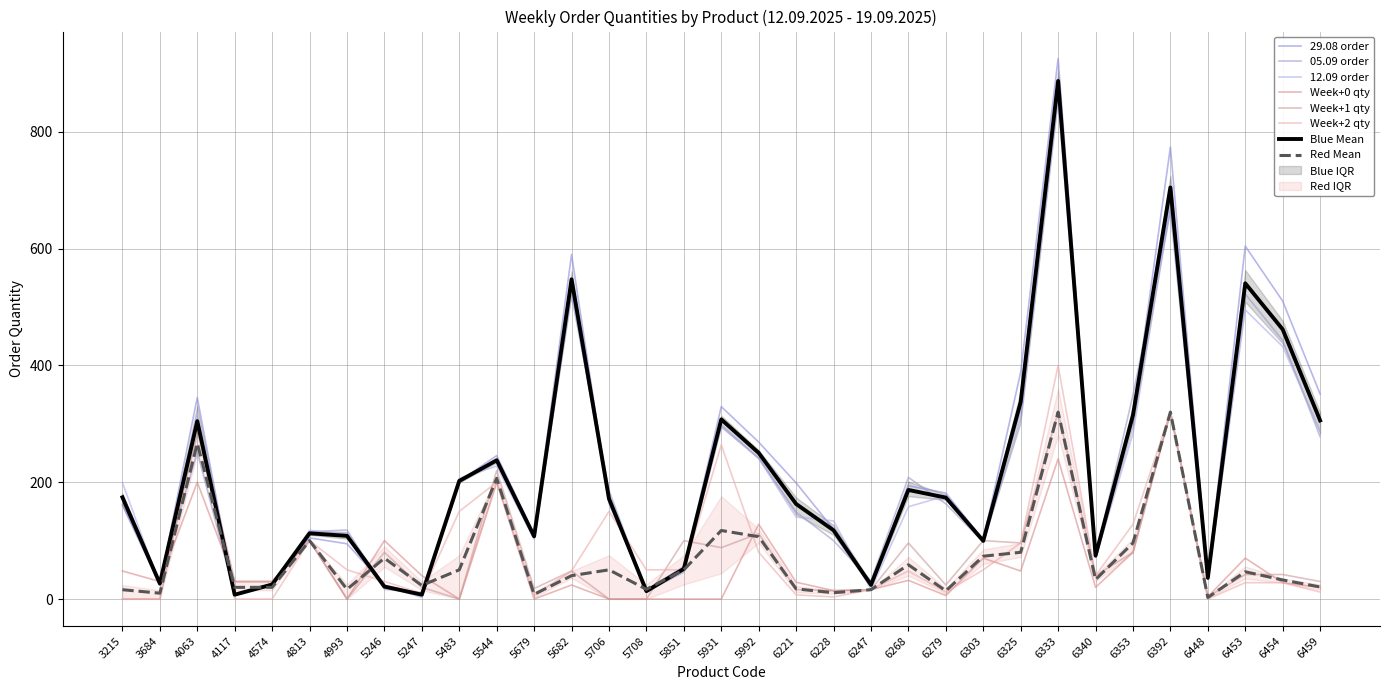

Which category has the highest value across all series?

6333